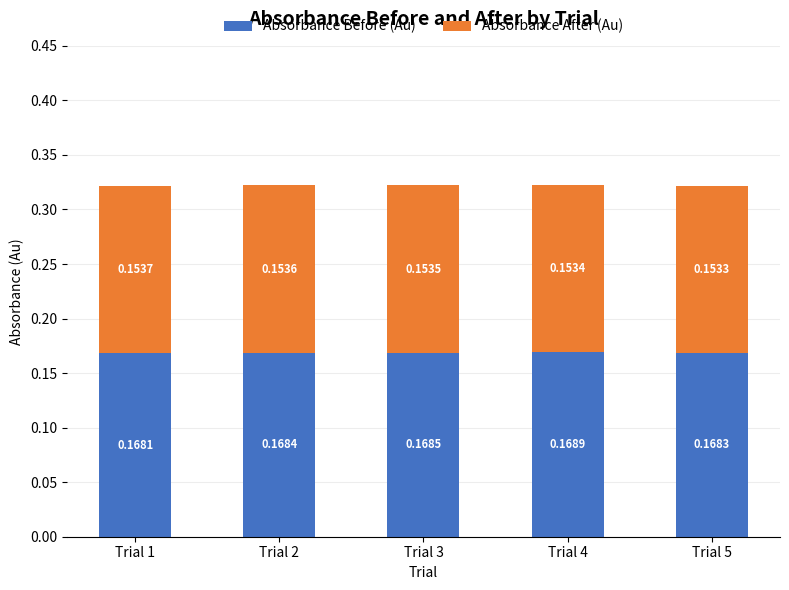

What is the sum of the Absorbance Before (Au) values at Trial 3 and Trial 5?

0.3